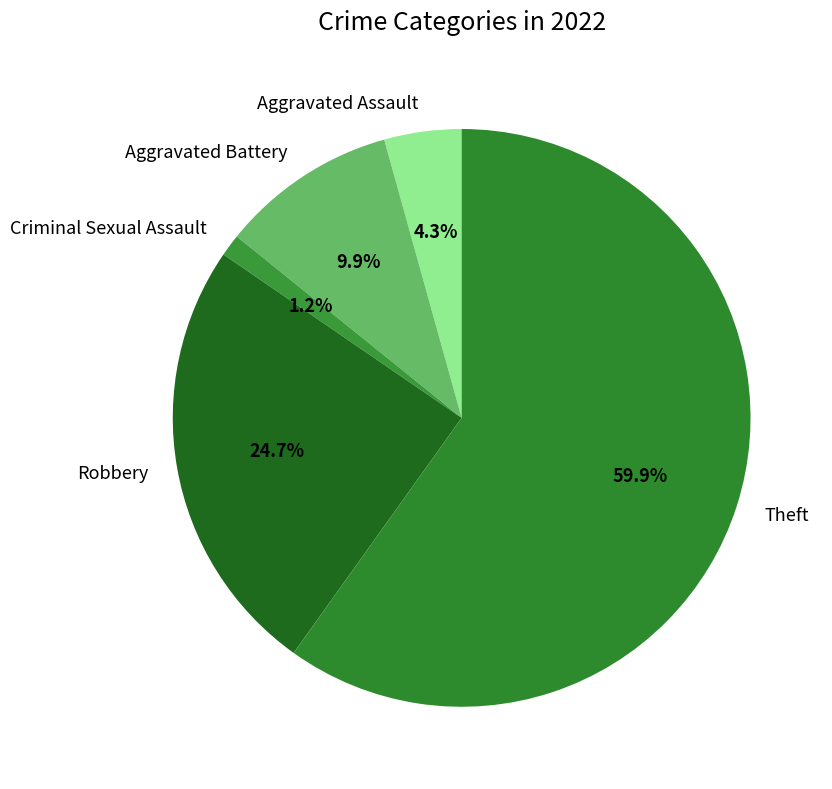

Combined, do Aggravated Assault and Theft account for over 50%?

Yes